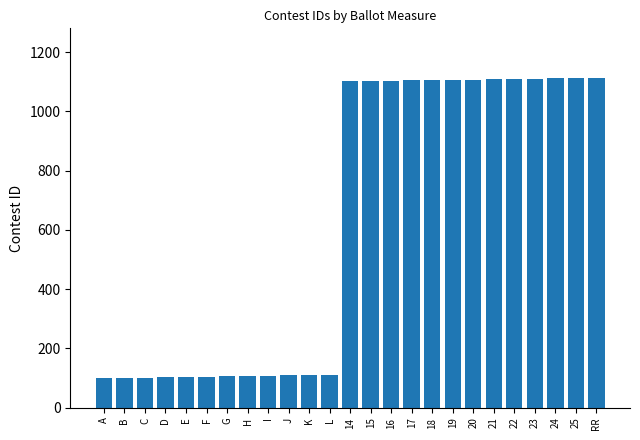

Approximately how many times larger is the value at 19 compared to 16?

1.0